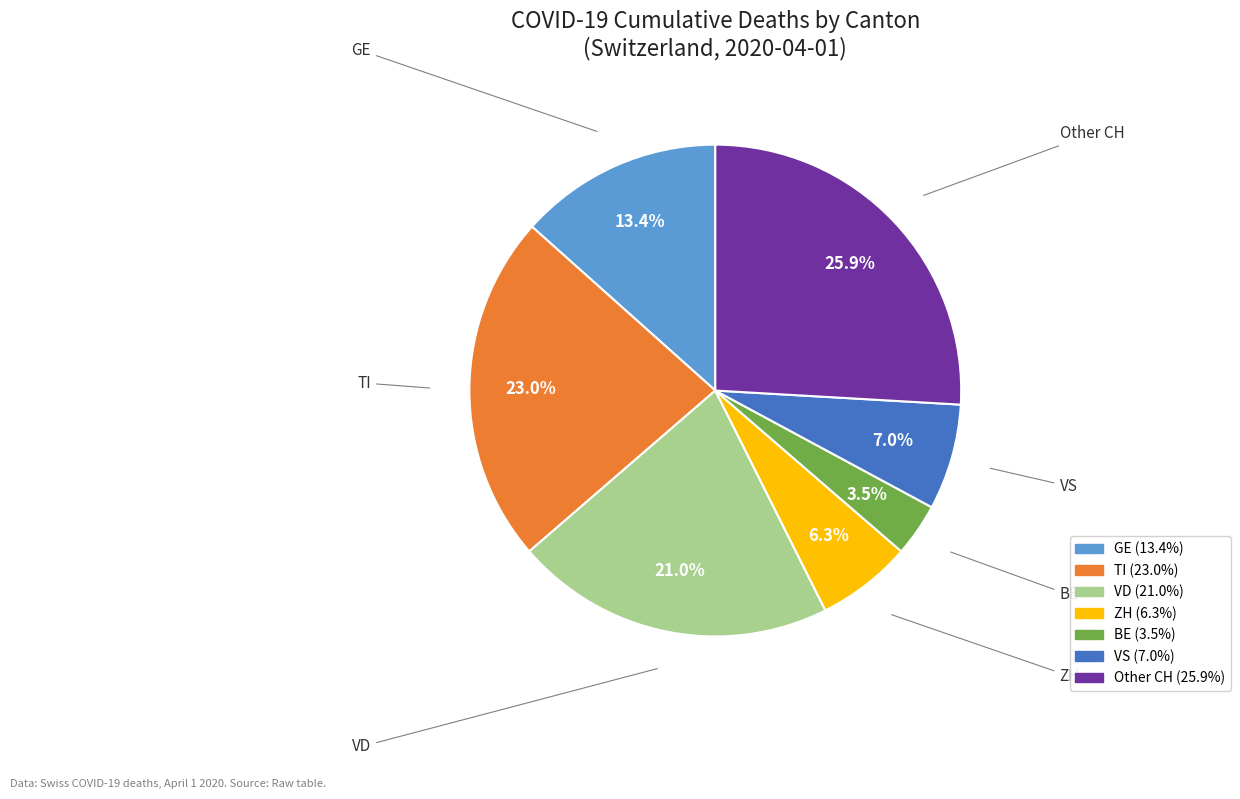

Is there any slice that represents more than half of the pie?

No